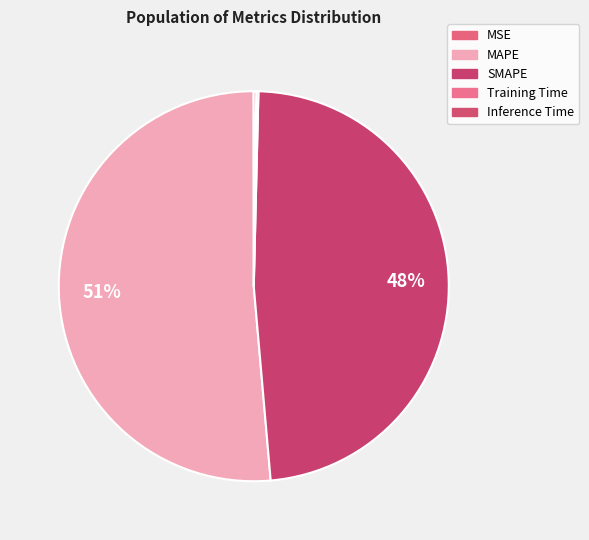

Combined, do MAPE and Inference Time account for over 50%?

Yes